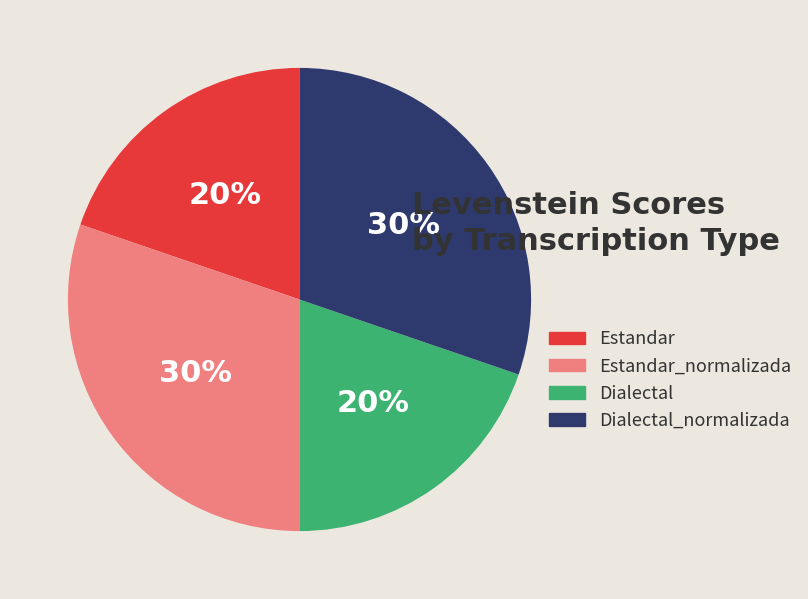

To the nearest percent, what is the difference between the largest and smallest slice percentages?

10%